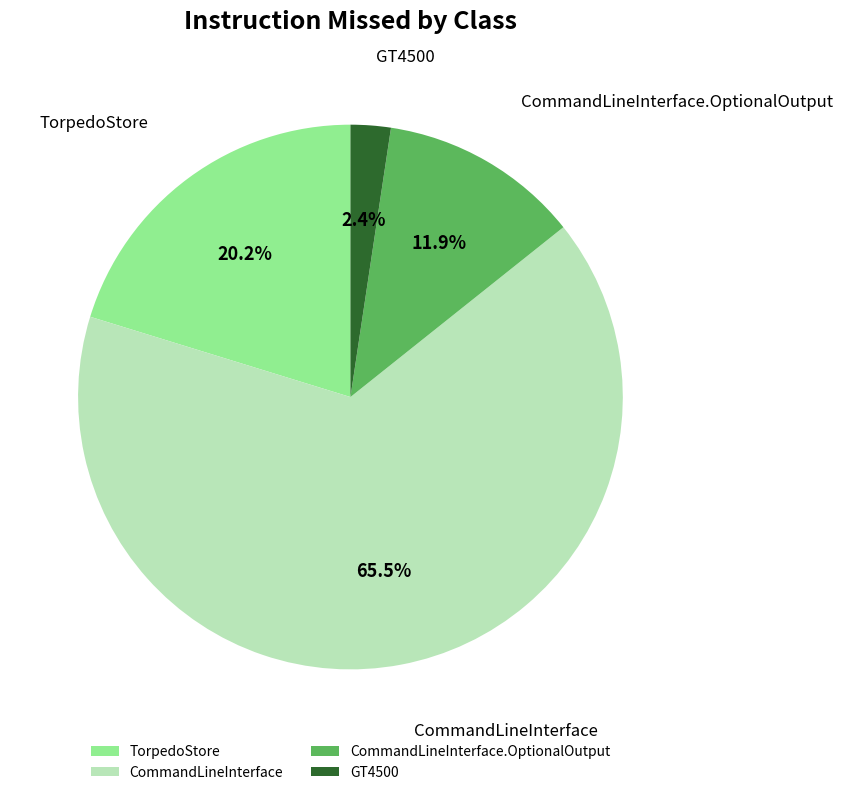

Which slice is the largest?

CommandLineInterface